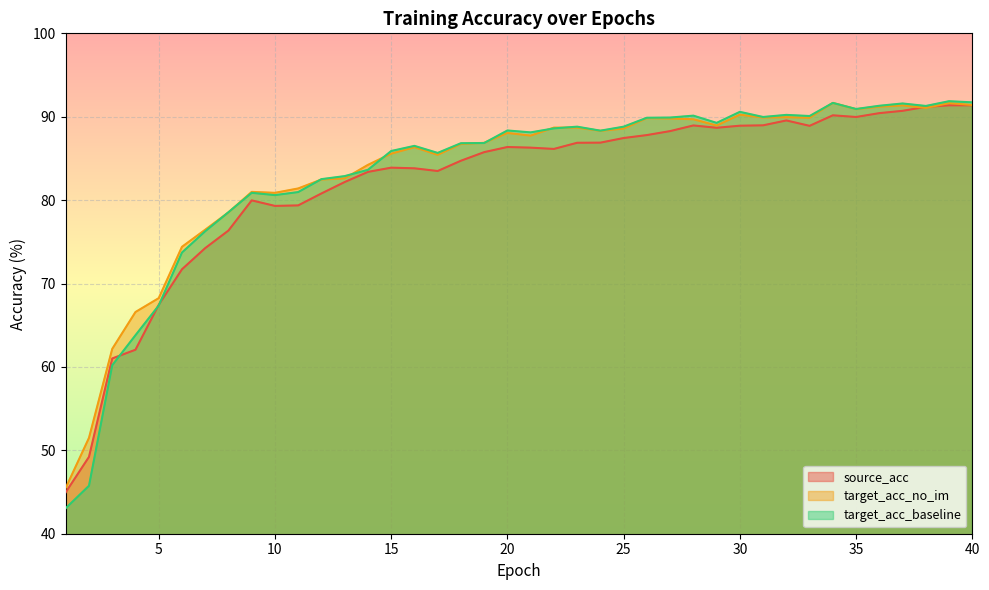

How many interior local peaks does the target_acc_baseline series have?

10